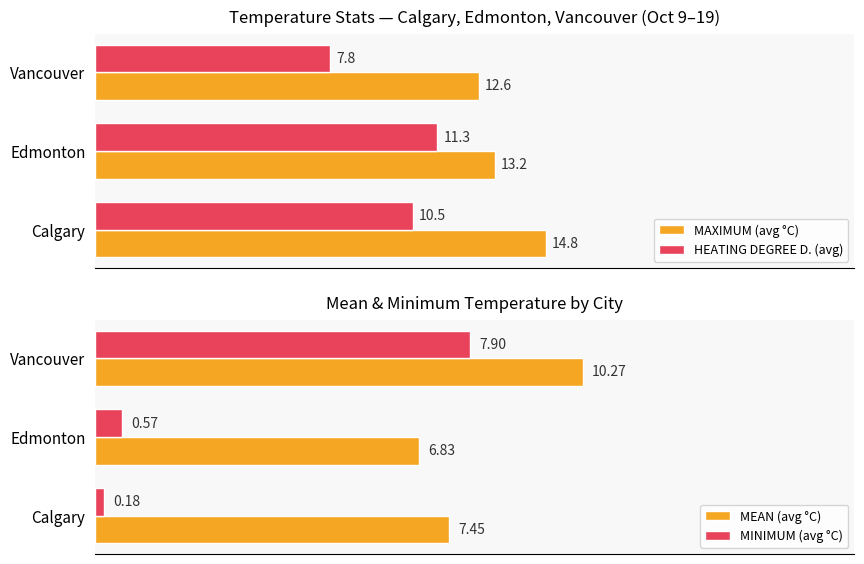

At which label does MEAN (avg °C) reach its minimum?

Edmonton